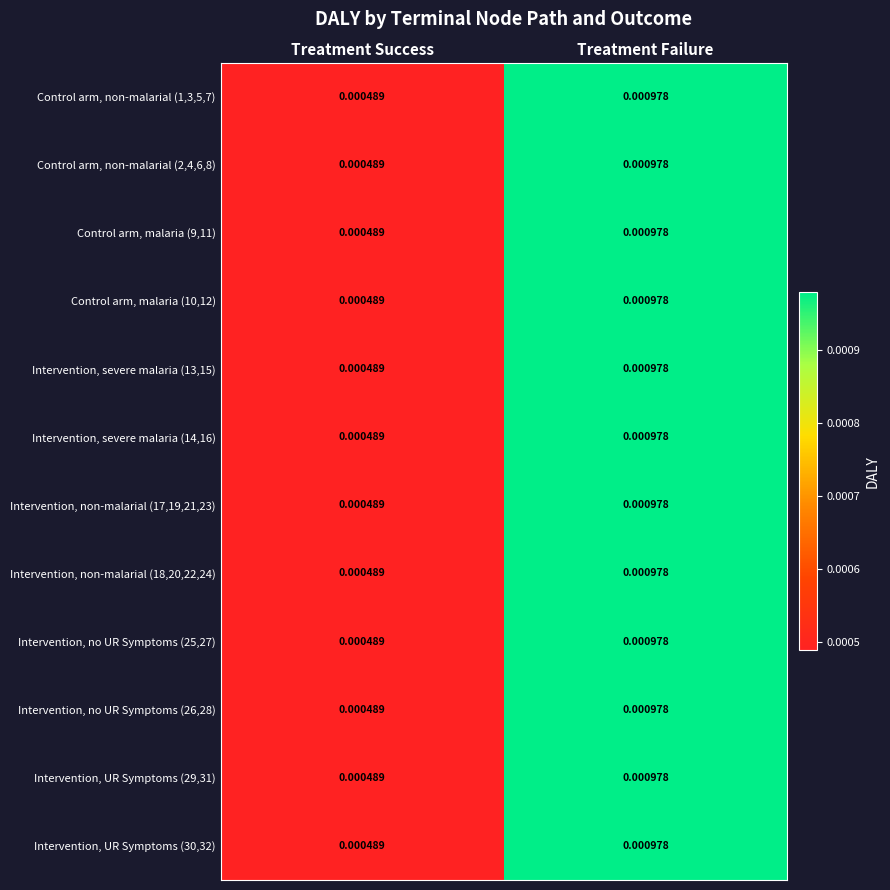

At which category is the sum across all series the highest?

Treatment Failure